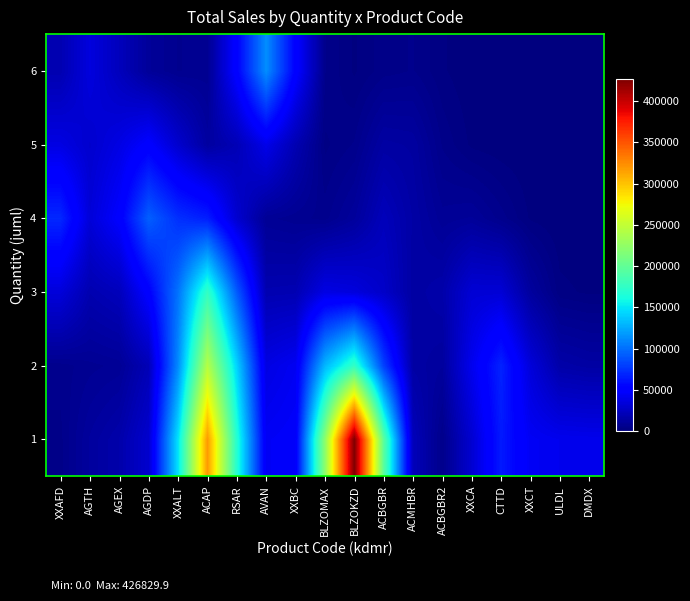

Rank the series by their maximum value, from lowest to highest.

5, 4, 6, 3, 2, 1